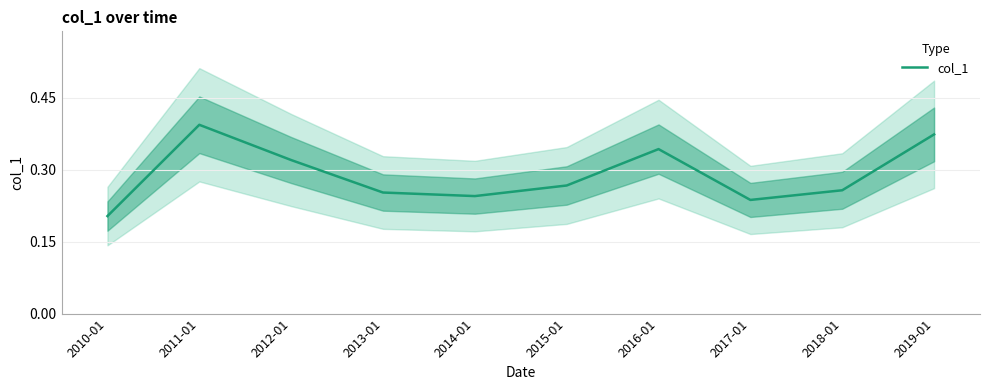

Which category has the lowest value across all series?

2010-01